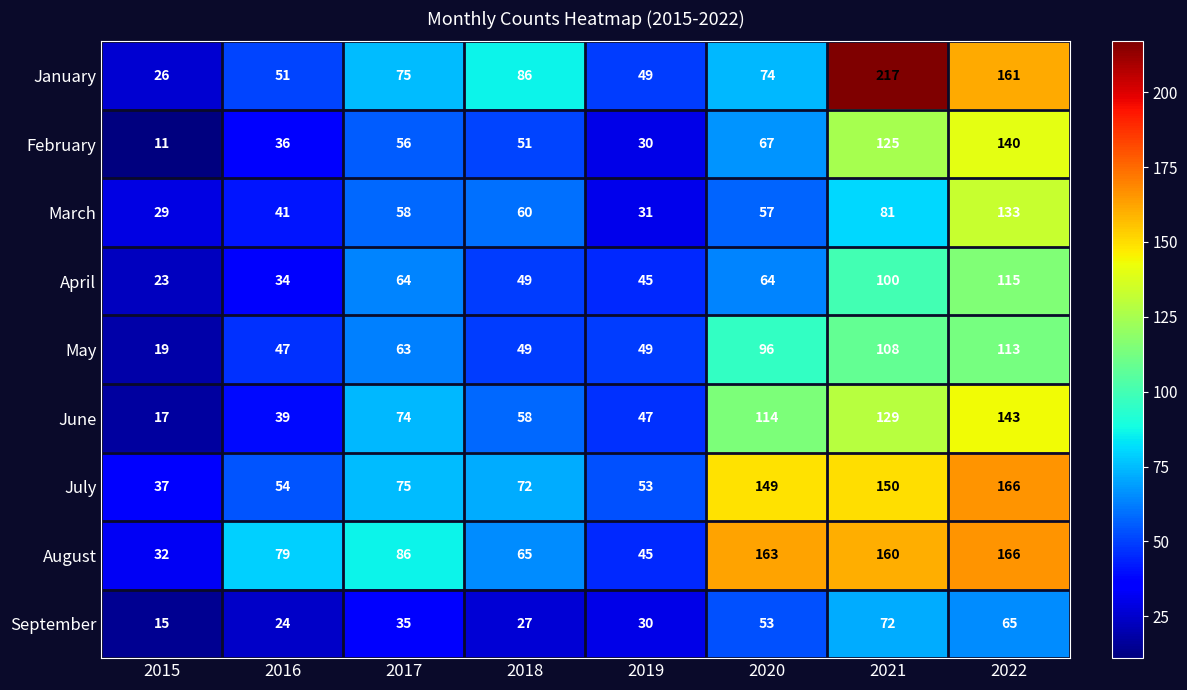

How many distinct data groups are displayed?

9